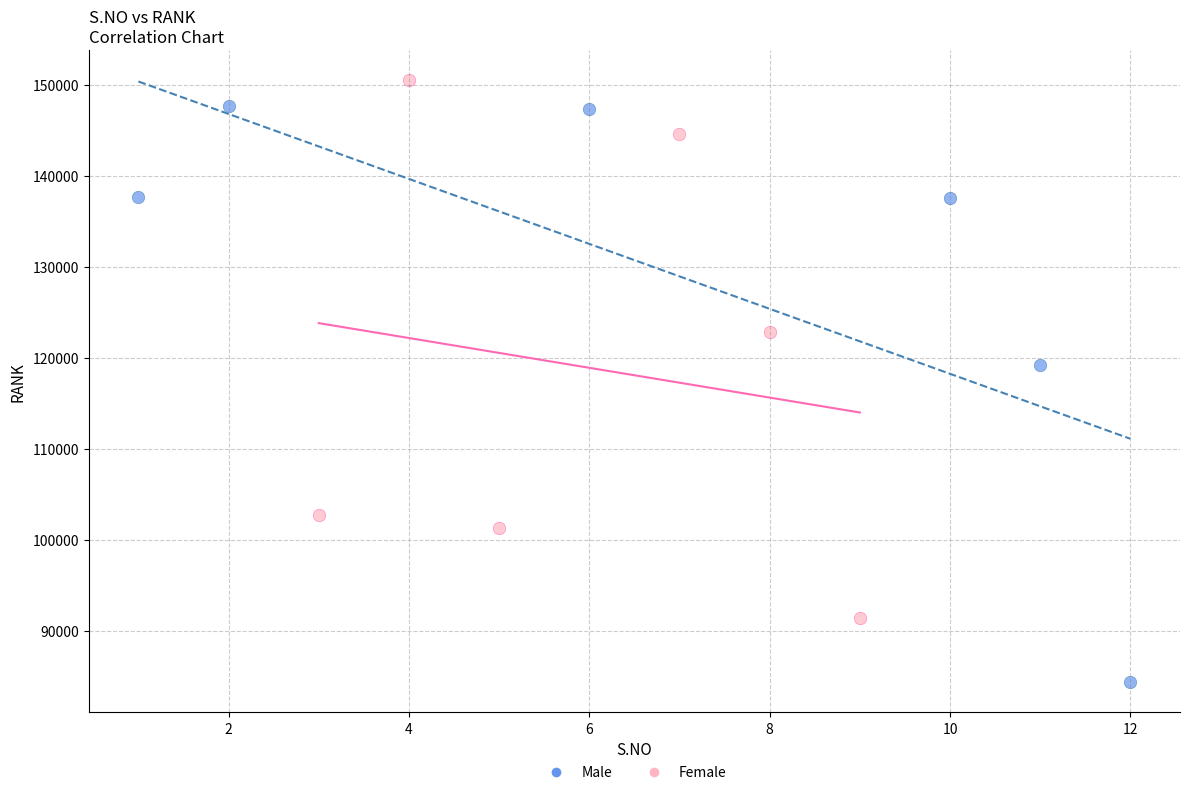

Which series contains the highest Y value?

Female